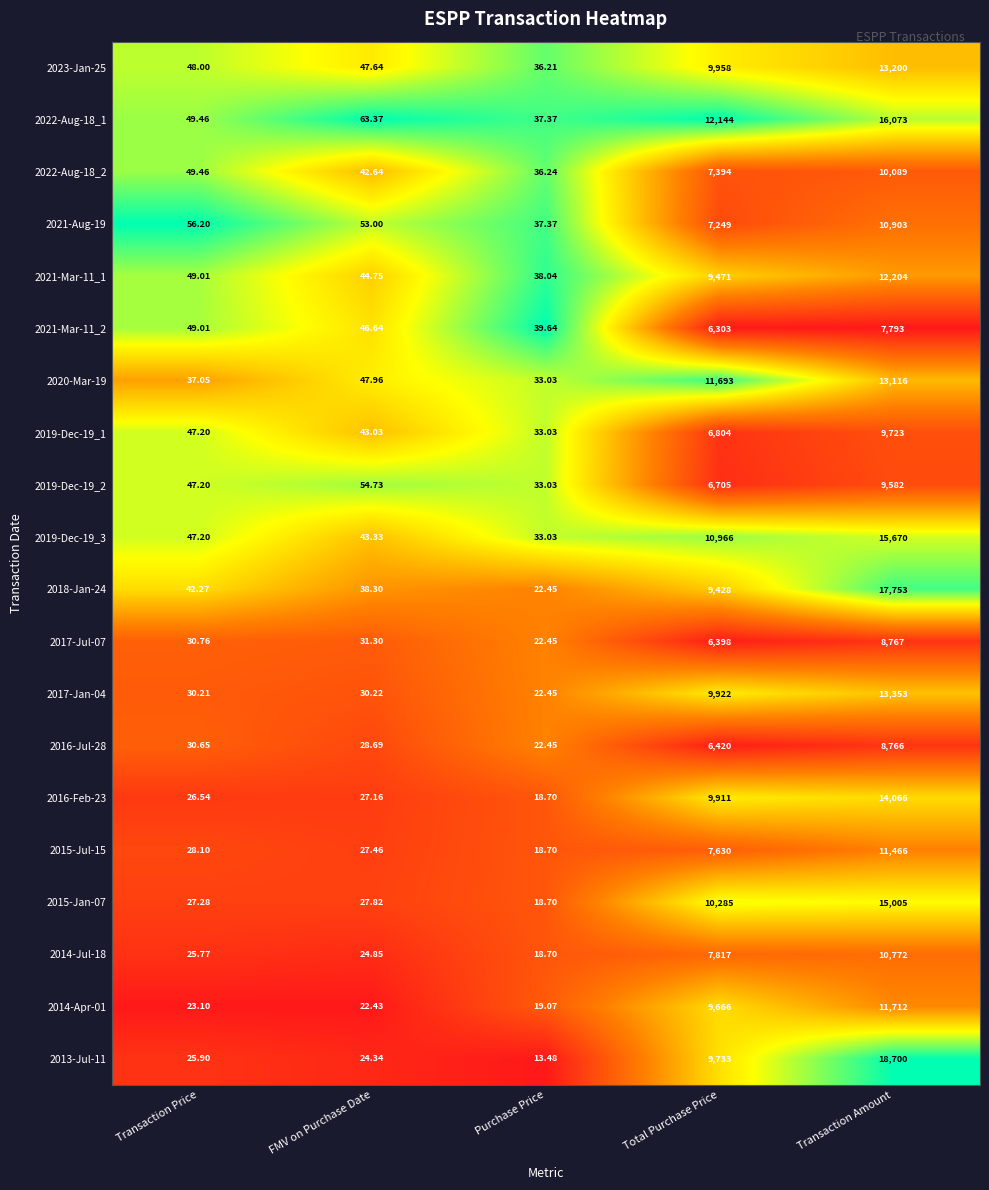

Which category has the lowest value in the 2015-Jan-07 series?

Purchase Price